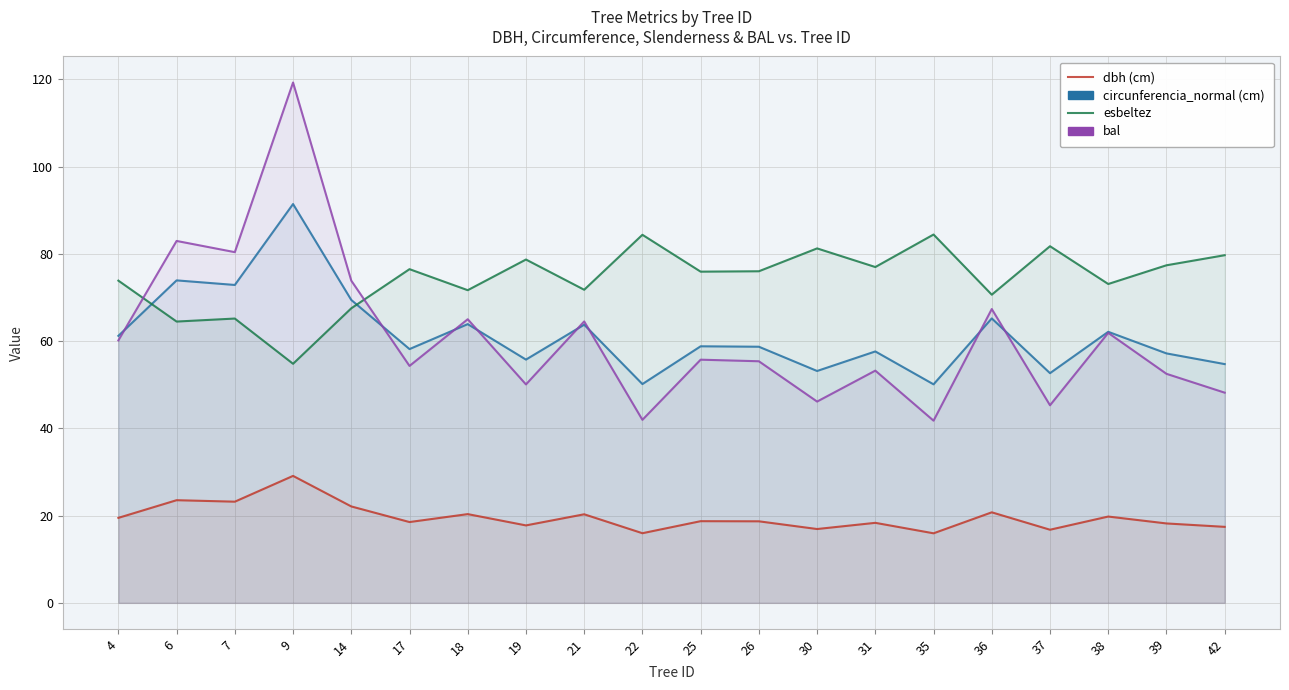

Which series has the largest total across all categories?

esbeltez